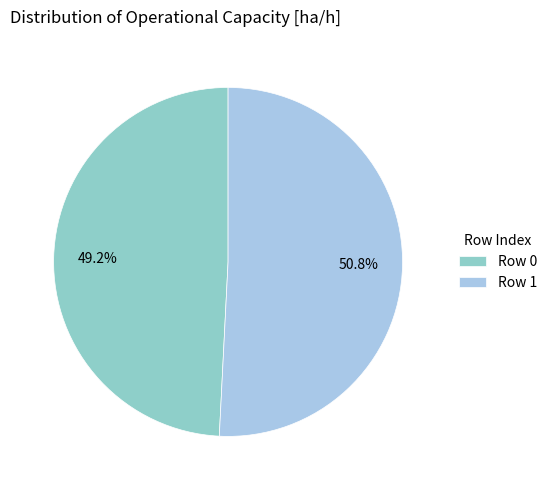

To the nearest percent, what is the average slice percentage?

50%